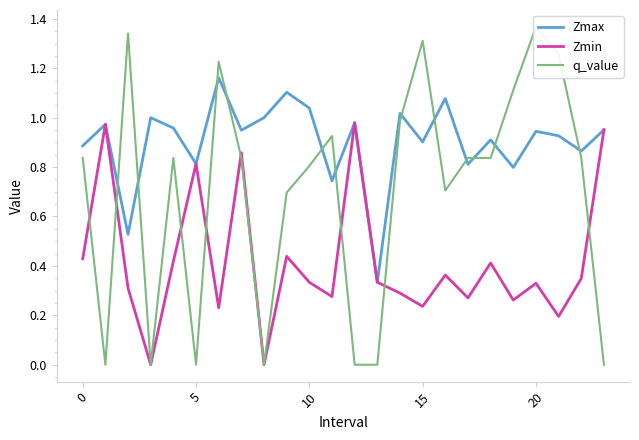

What is the approximate value of Zmin at 17?

0.3